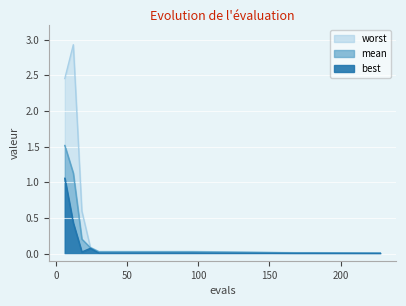

Is it true that mean equals 0.0 at 30?

True